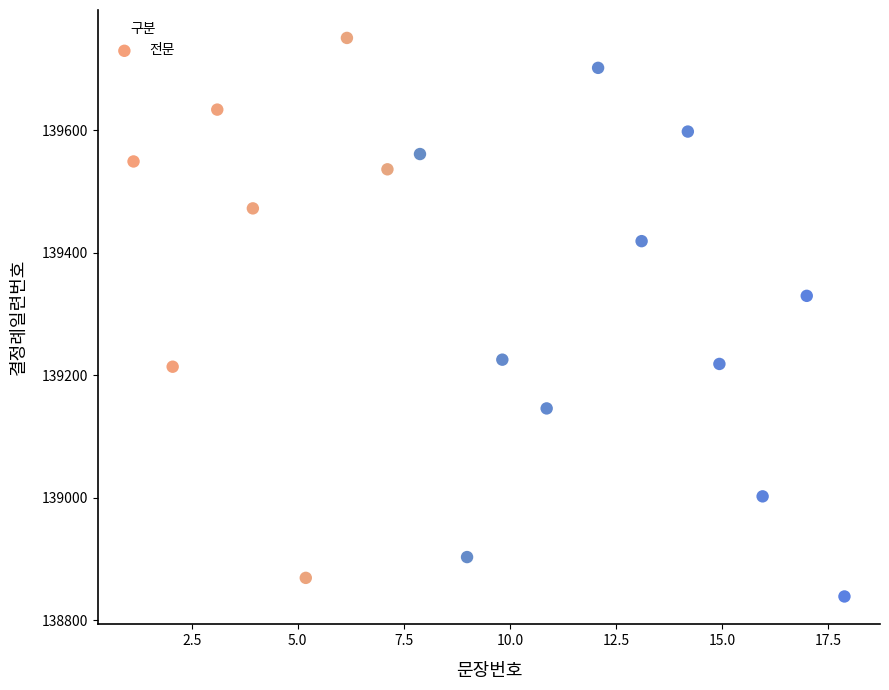

What Y value in the scatter plot is closest to 139294?

139329.6